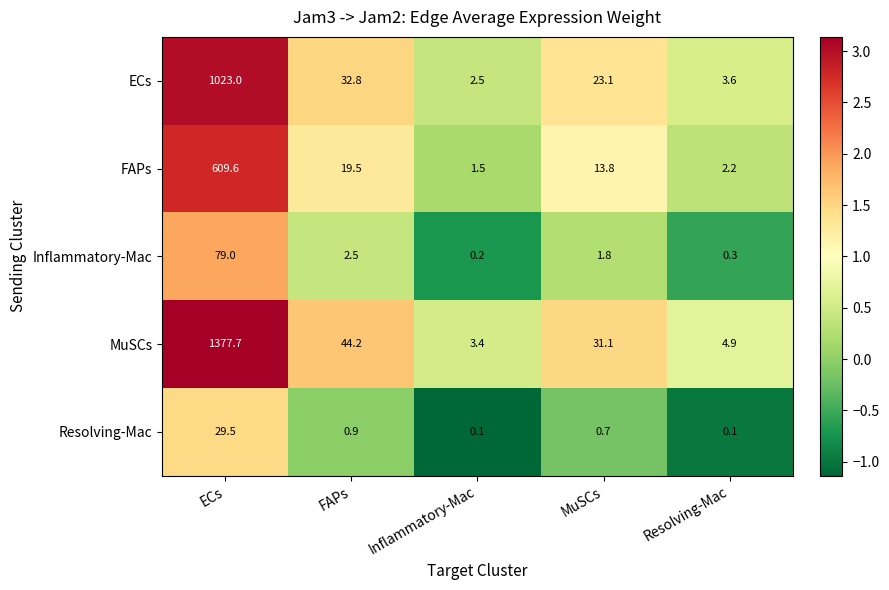

What is the difference between the highest and lowest values at MuSCs?

30.4